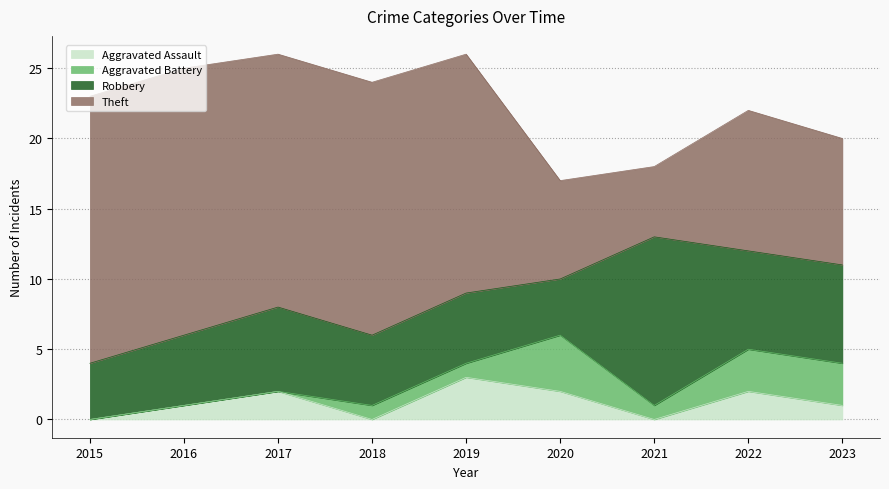

Which series has the largest total across all categories?

Theft